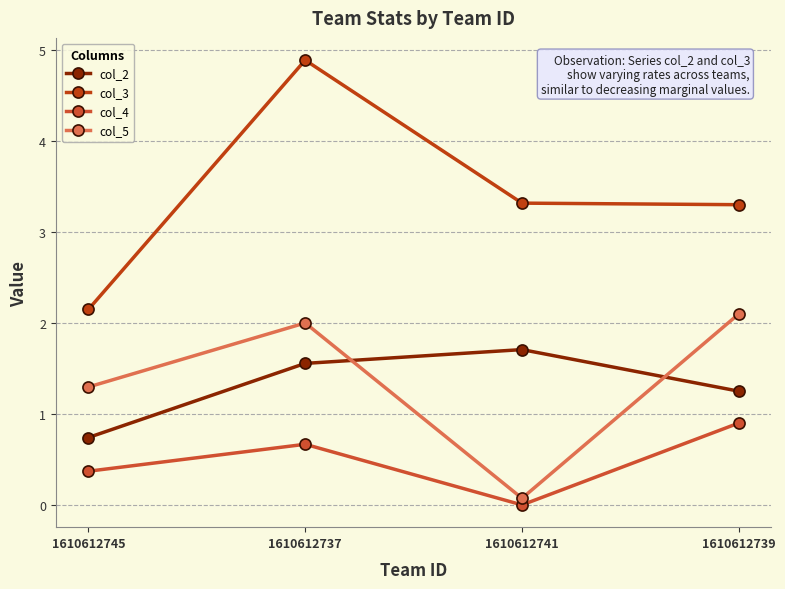

Which series has the largest total across all categories?

col_3